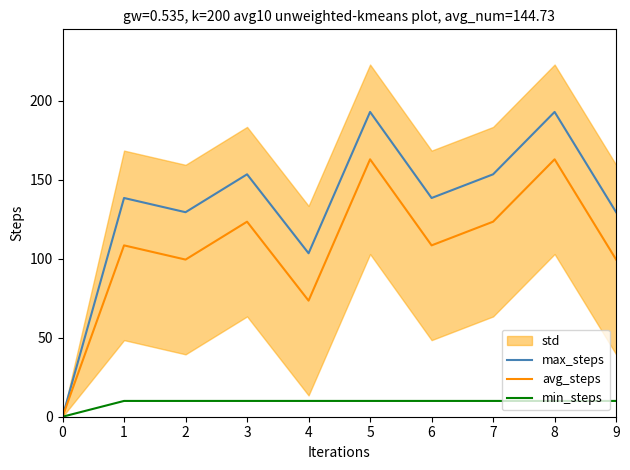

What is the value of the max_steps point at the 8th from the left?

153.5